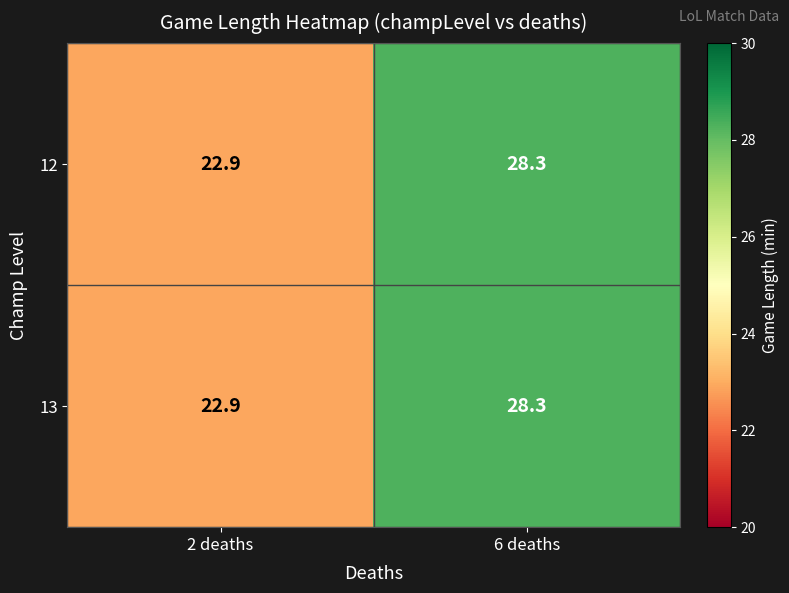

Count the number of categories in the chart.

2